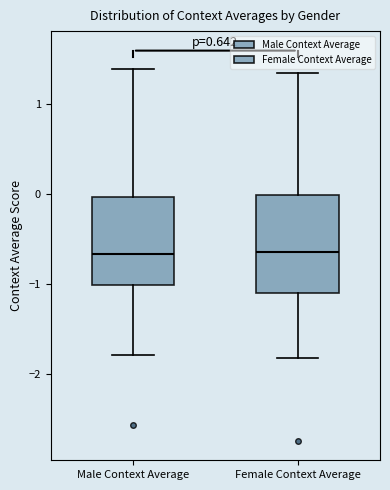

Which box is the tallest, from its lower edge to its upper edge?

Female Context Average